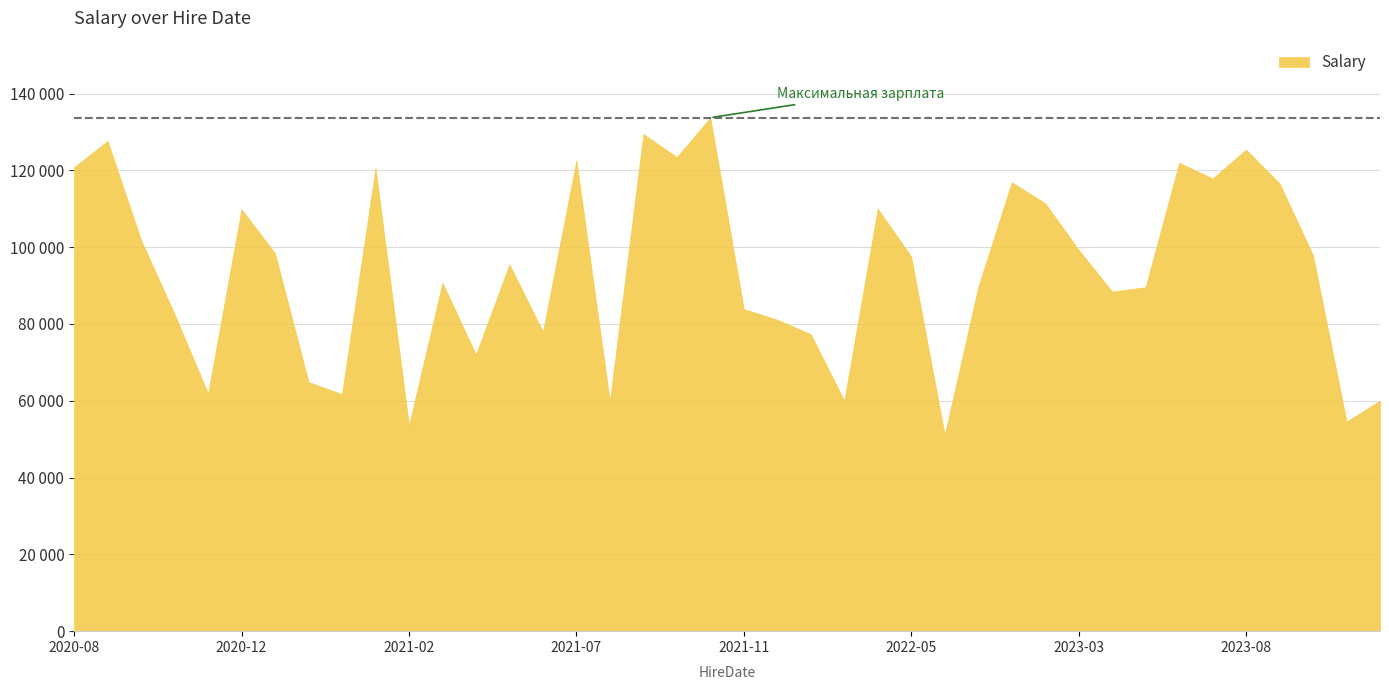

What is the sum of all values?

3759537